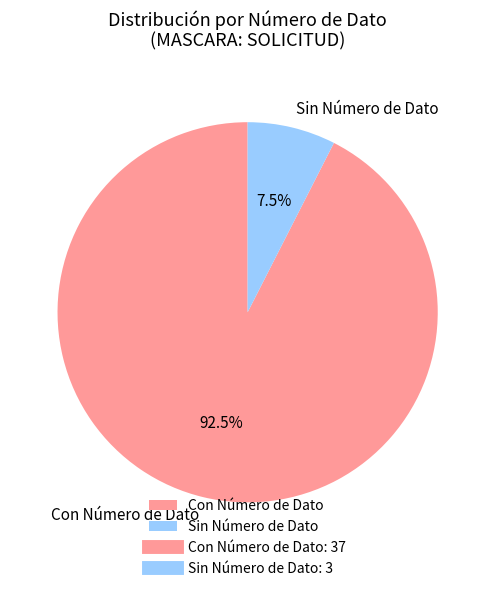

What is the ratio of the value at Con Número de Dato to the value at Sin Número de Dato?

12.3